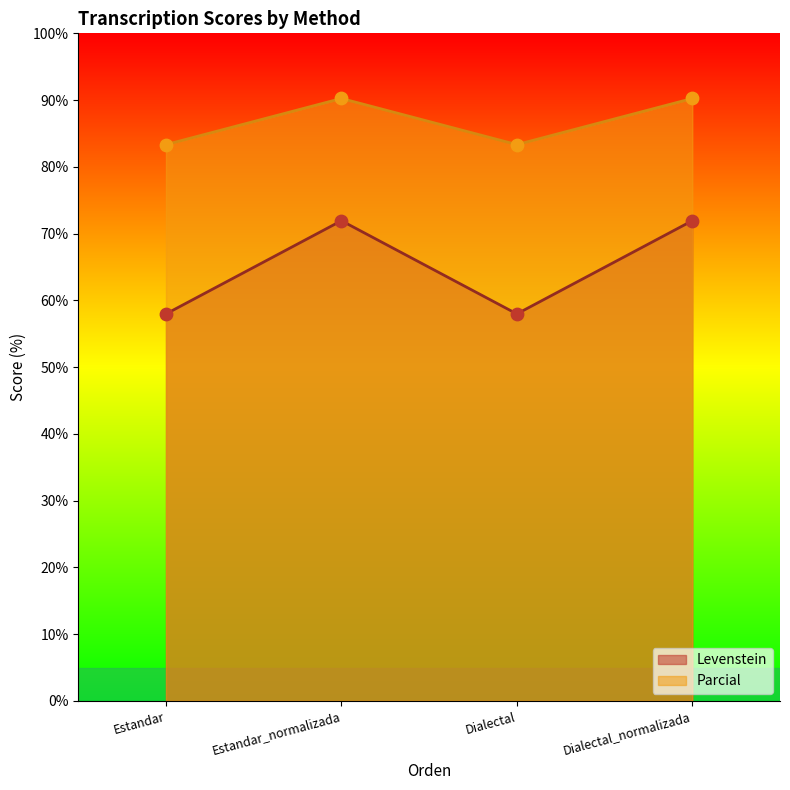

Which series contains the highest Y value?

Parcial